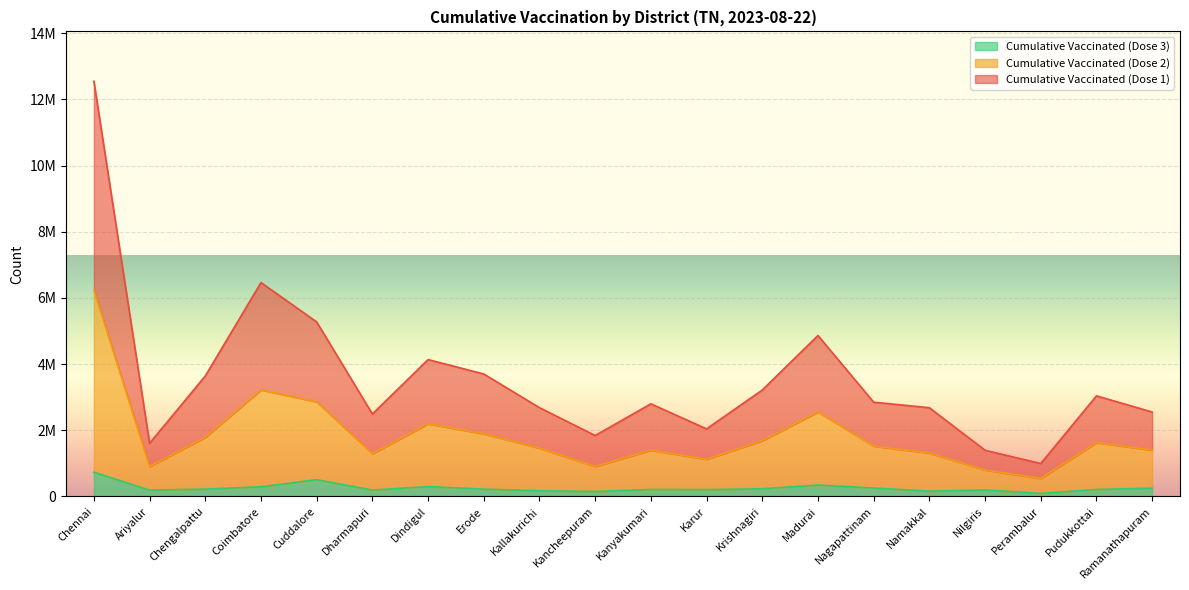

What is the maximum value shown in the chart?

12546831